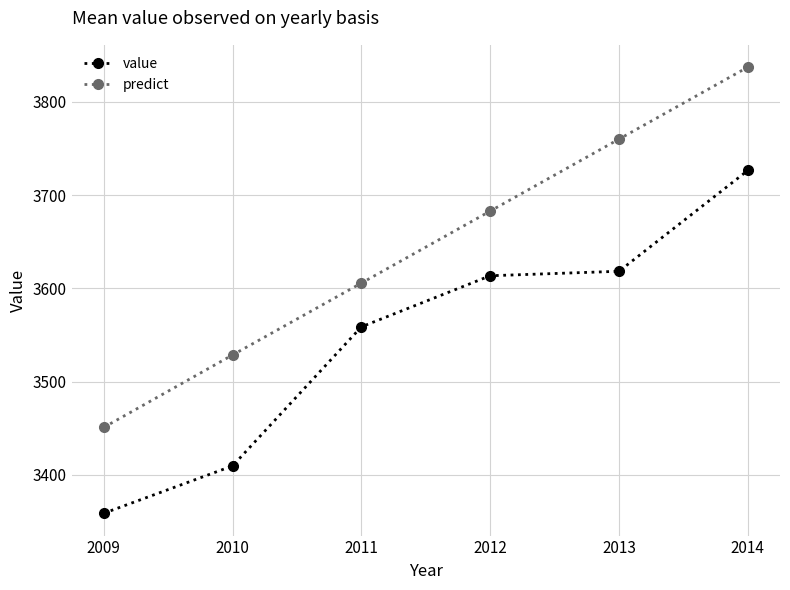

Rank the series by their maximum value, from lowest to highest.

value, predict